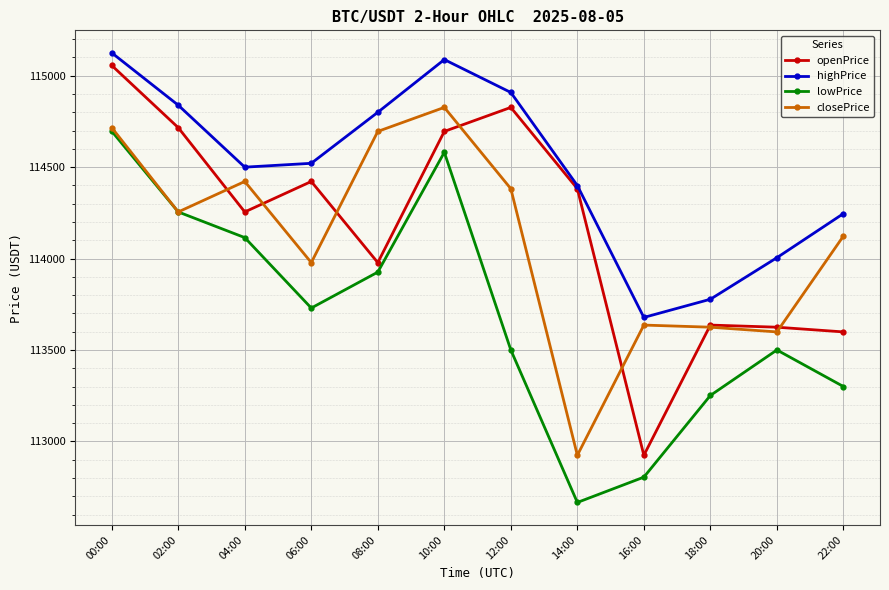

The openPrice series shows 34301.3 at 02:00. True or false?

False